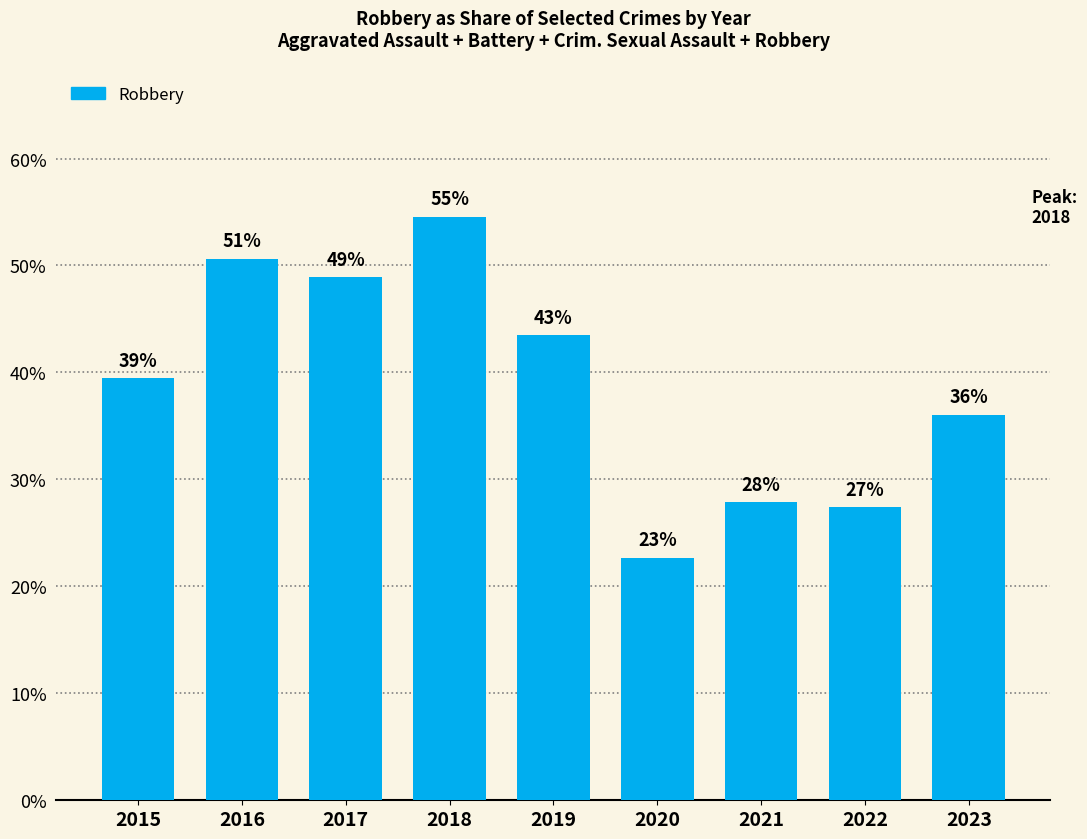

Where is the data nearest to the value 38?

2015